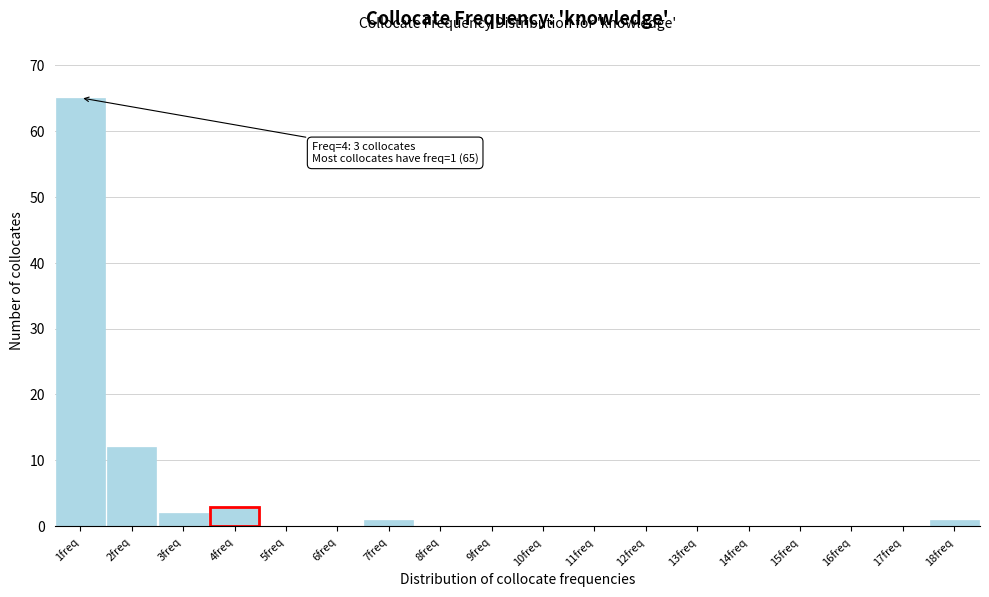

Over which range of the x-axis is the bar tallest?

0.5 to 1.5